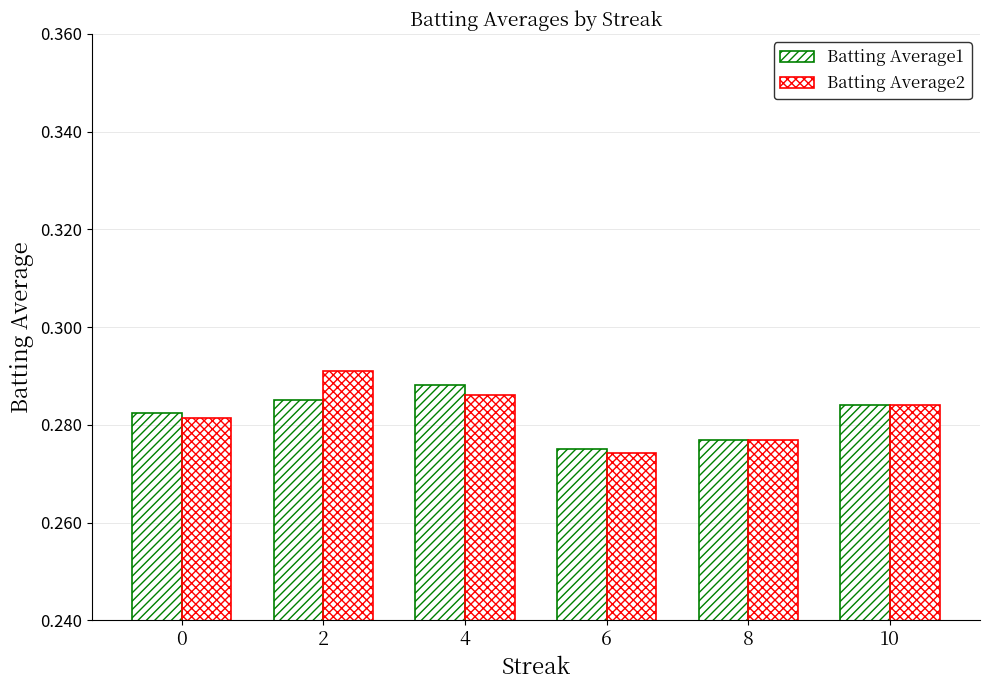

List the labels in order of Batting Average2 value, smallest first.

6, 8, 0, 10, 4, 2